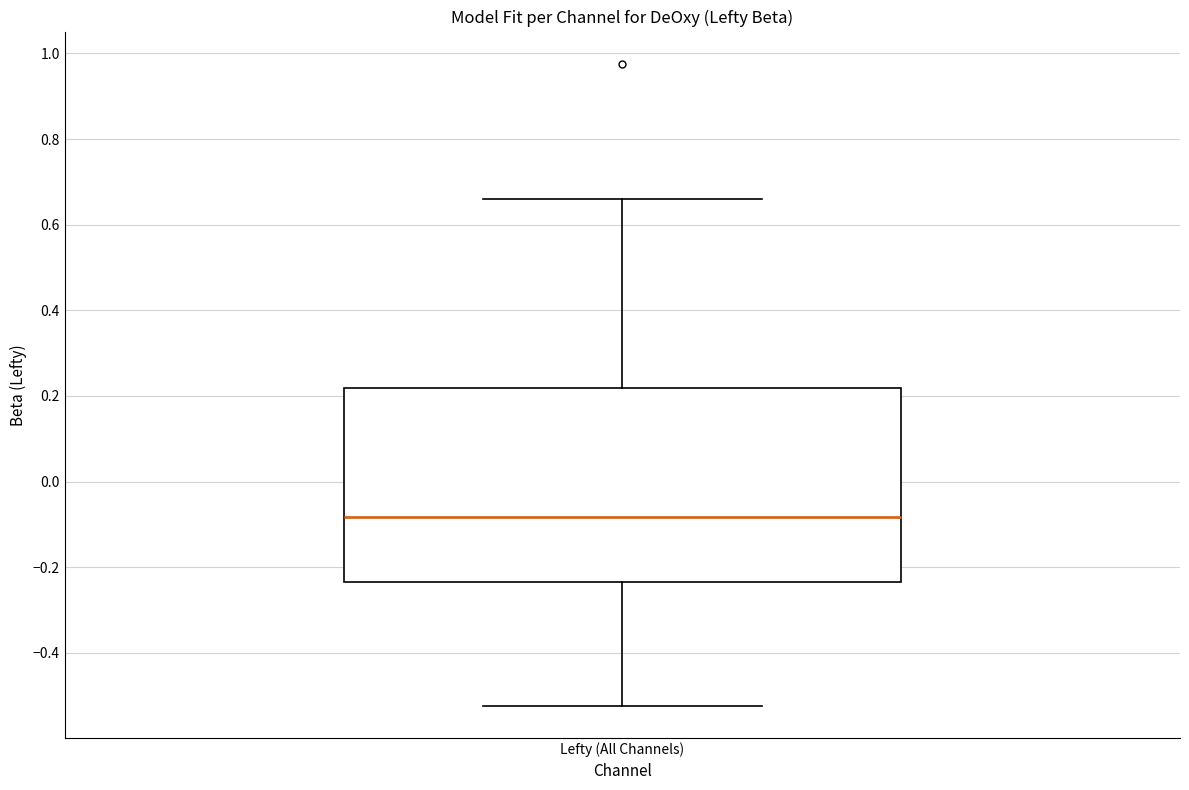

Read this box plot against the y-axis: the position of the median line, the range covered by the box, and the ends of both whiskers. The values are not printed on the chart, so give them approximately, as read against the axis.

median -0.08, box -0.24 to 0.22, whiskers -0.52 to 0.66